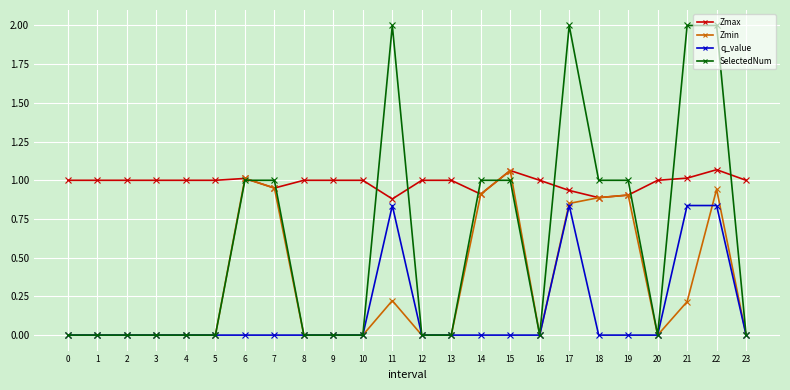

What is the total value across all series at 0?

1.0